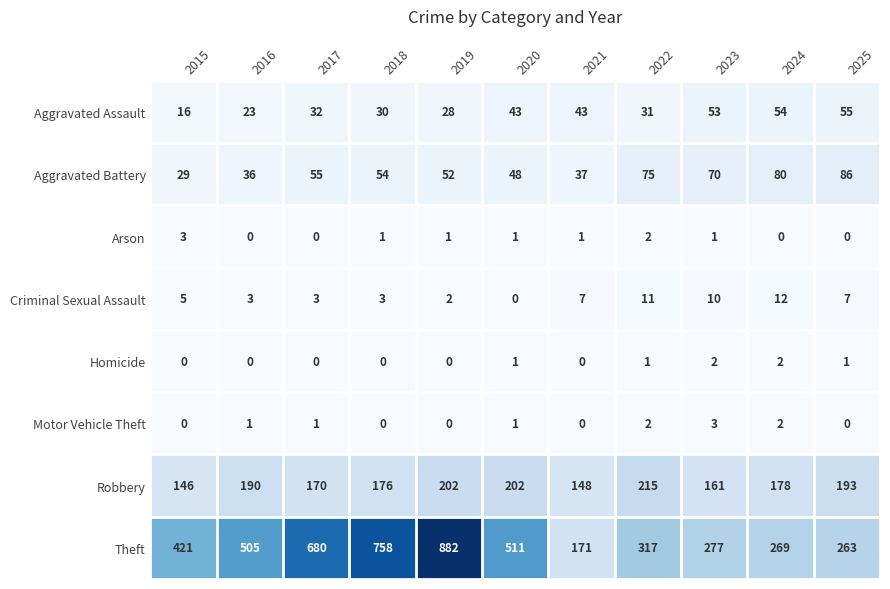

What is the average value of the Robbery series?

180